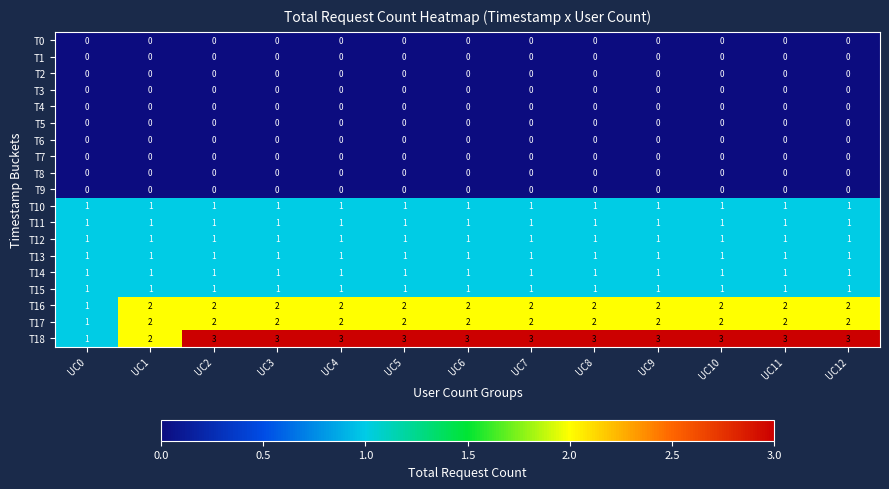

Which series has the largest range (max minus min)?

T18